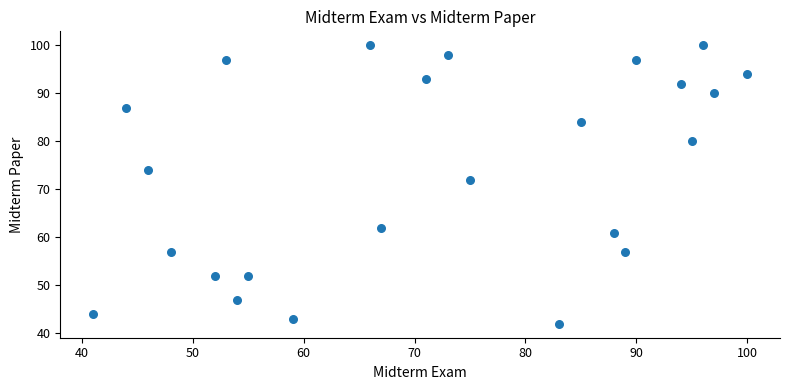

What is the range of X values (max minus min)?

59